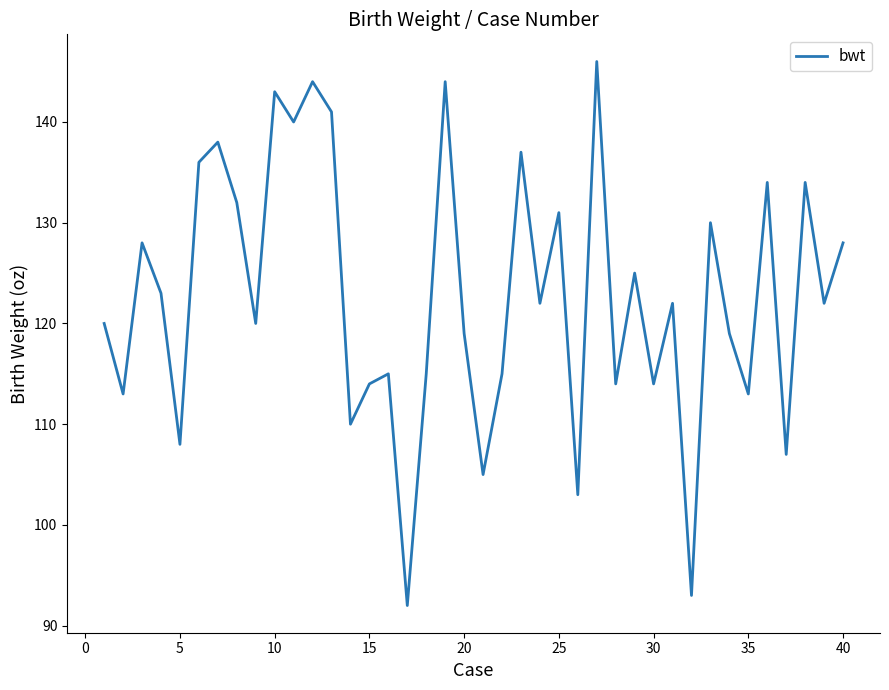

Reading left to right, what are all the values shown in this chart?

120	113	128	123	108	136	138	132	120	143	140	144	141	110	114	115	92	115	144	119	105	115	137	122	131	103	146	114	125	114	122	93	130	119	113	134	107	134	122	128